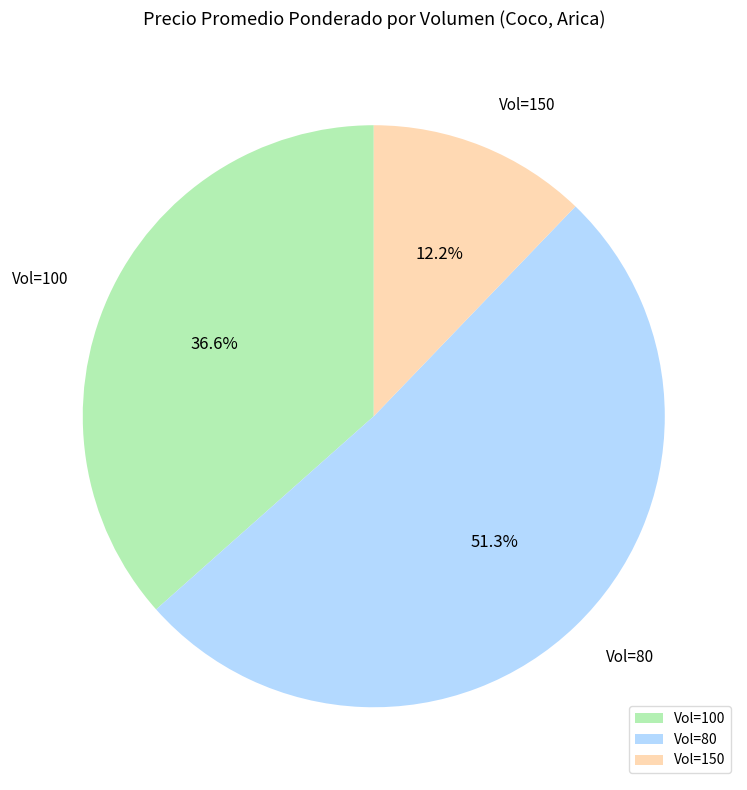

Does any single category account for the majority?

Yes